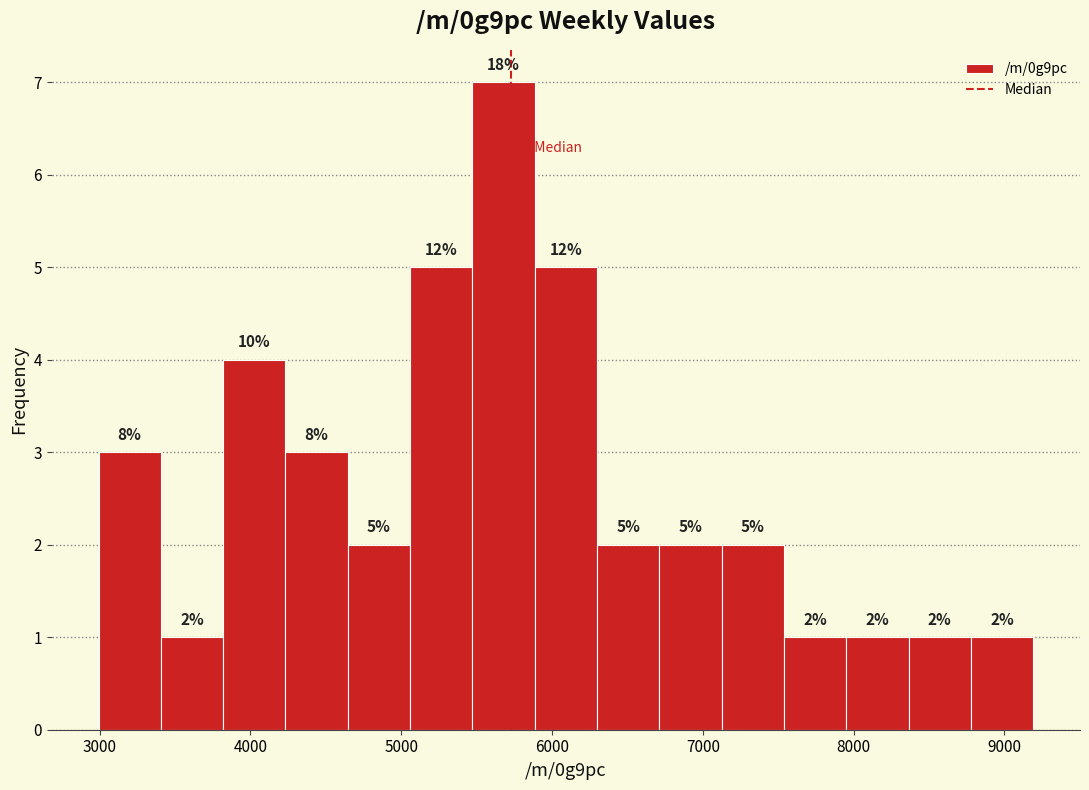

Which range on the x-axis has the tallest bar?

5500 to 5900